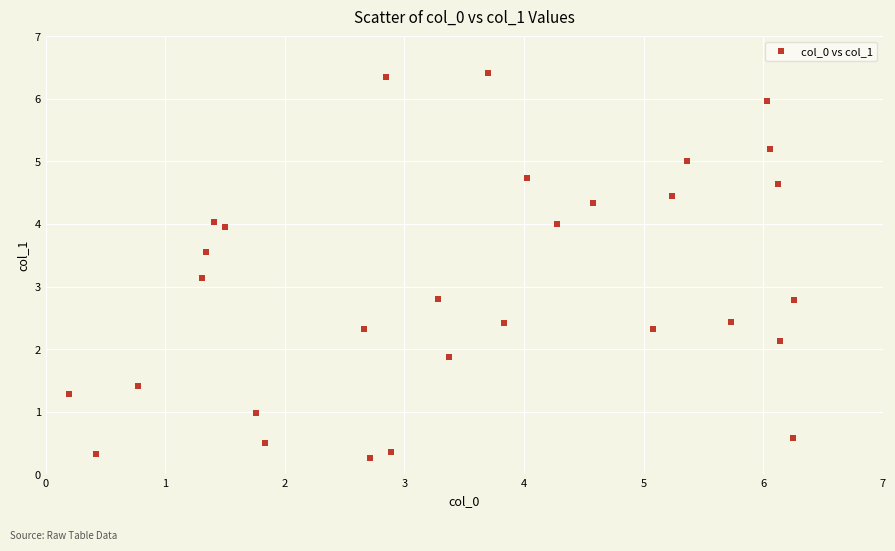

What is the range of X values (max minus min)?

6.1